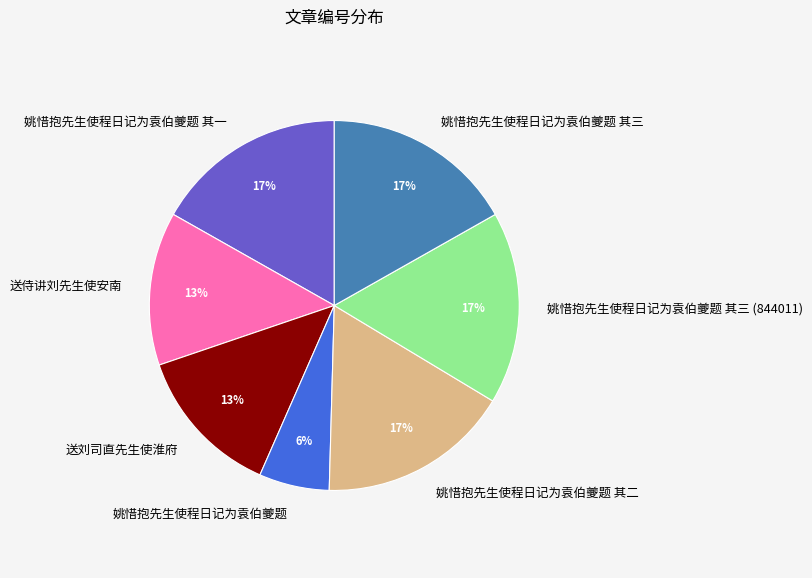

What percentage is the 送刘司直先生使淮府 slice, to the nearest percent?

13%